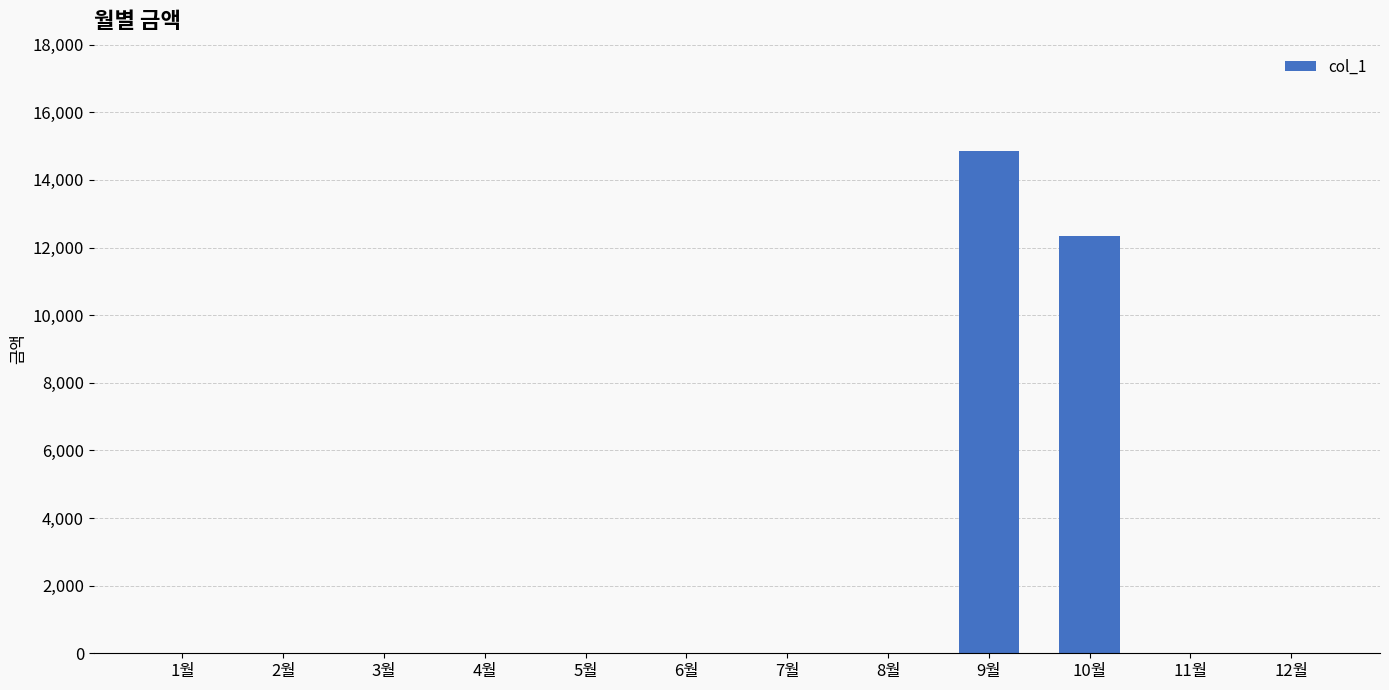

The value at 1월 is 0. True or false?

True